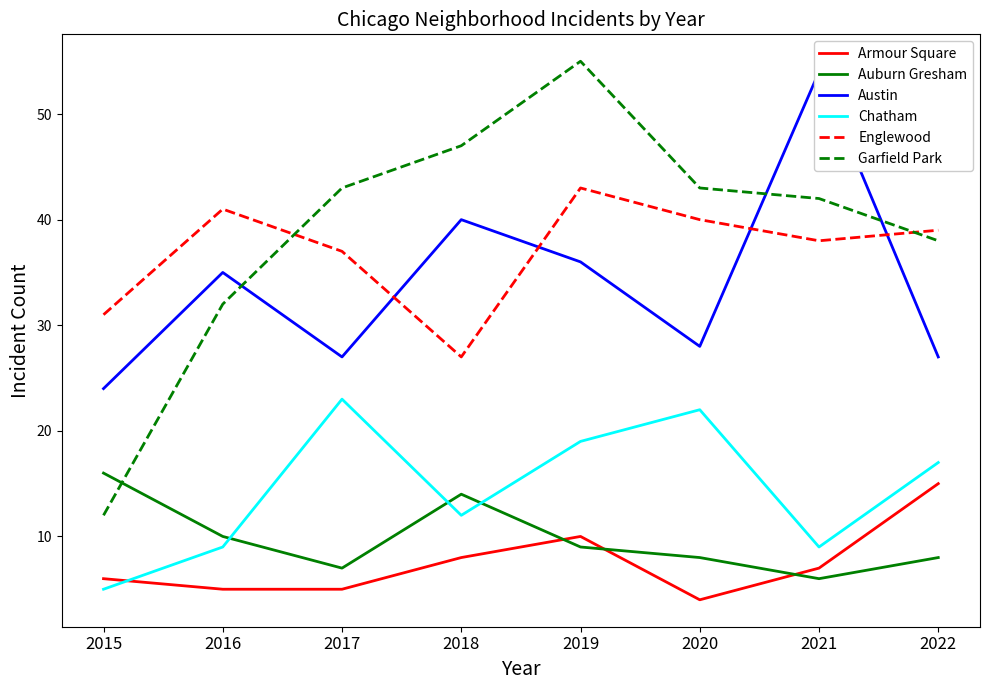

Reading left to right, extract all data points from this chart.

Armour Square: 6	5	5	8	10	4	7	15
Auburn Gresham: 16	10	7	14	9	8	6	8
Austin: 24	35	27	40	36	28	54	27
Chatham: 5	9	23	12	19	22	9	17
Englewood: 31	41	37	27	43	40	38	39
Garfield Park: 12	32	43	47	55	43	42	38